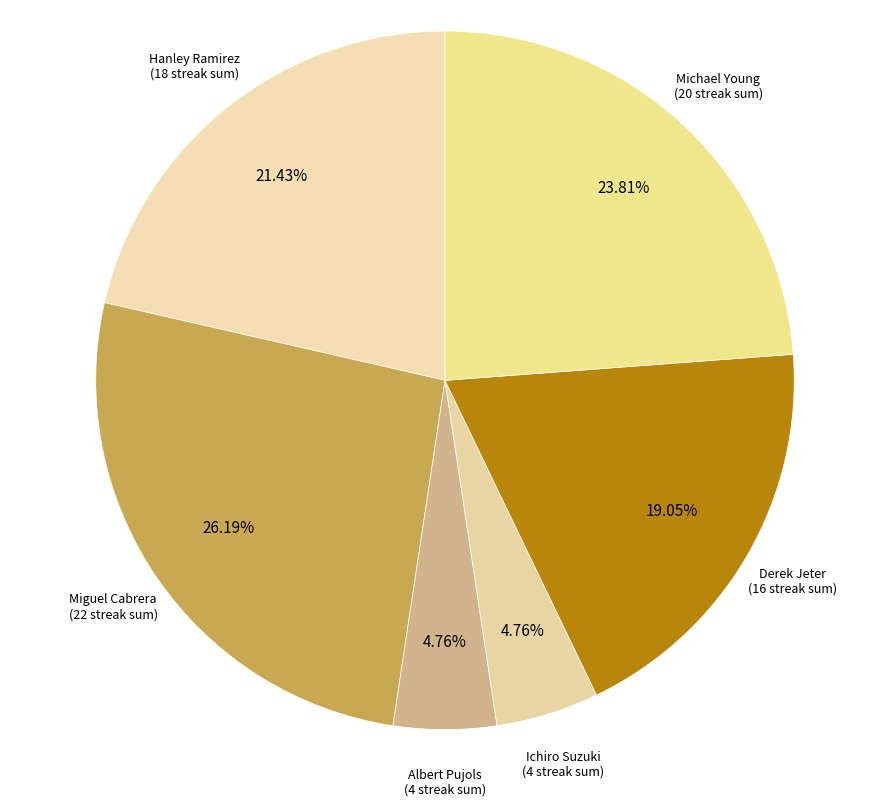

Is there a majority slice in this chart?

No